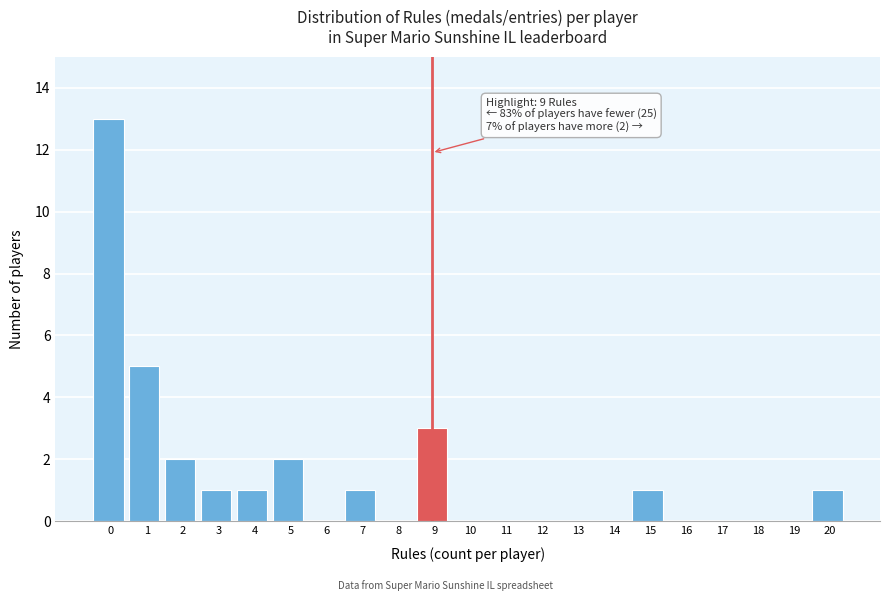

Reading left to right, transcribe all the data shown in this chart.

0=13	1=5	2=2	3=1	4=1	5=2	6=0	7=1	8=0	9=3	10=0	11=0	12=0	13=0	14=0	15=1	16=0	17=0	18=0	19=0	20=1